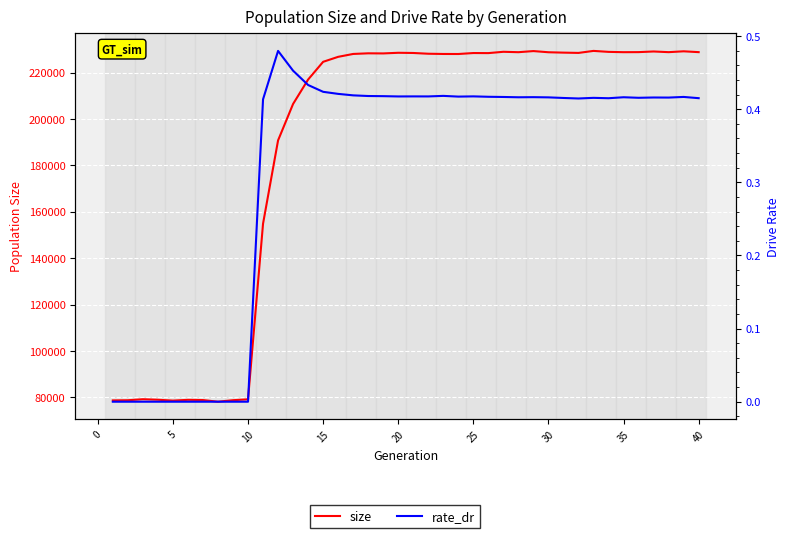

How many positive values does the rate_dr series have?

30